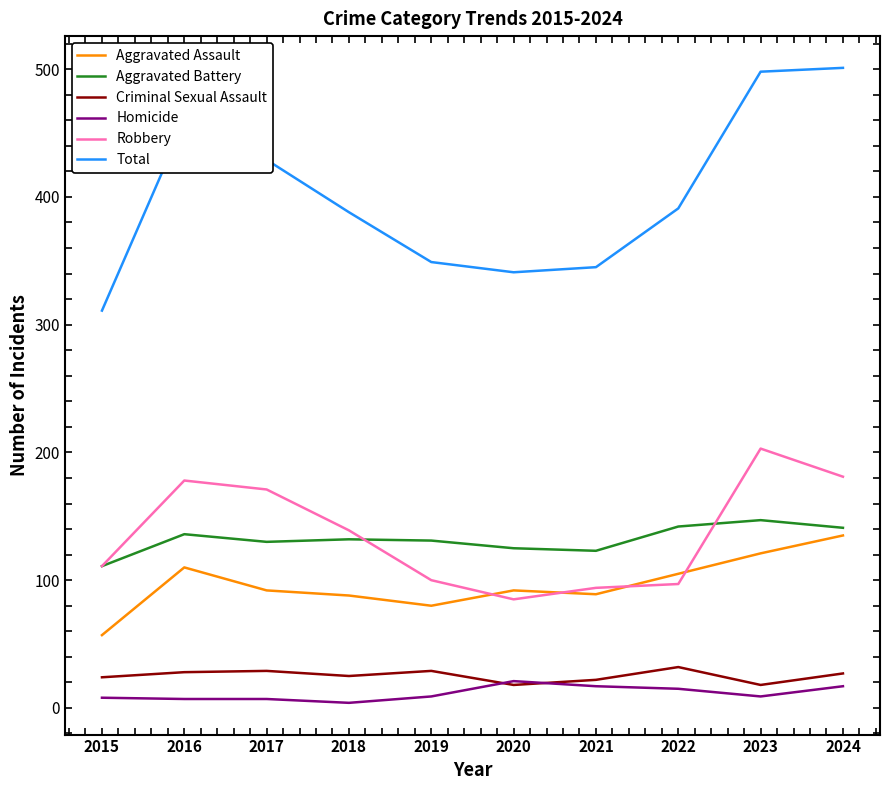

What is the highest value of the Aggravated Assault series?

135